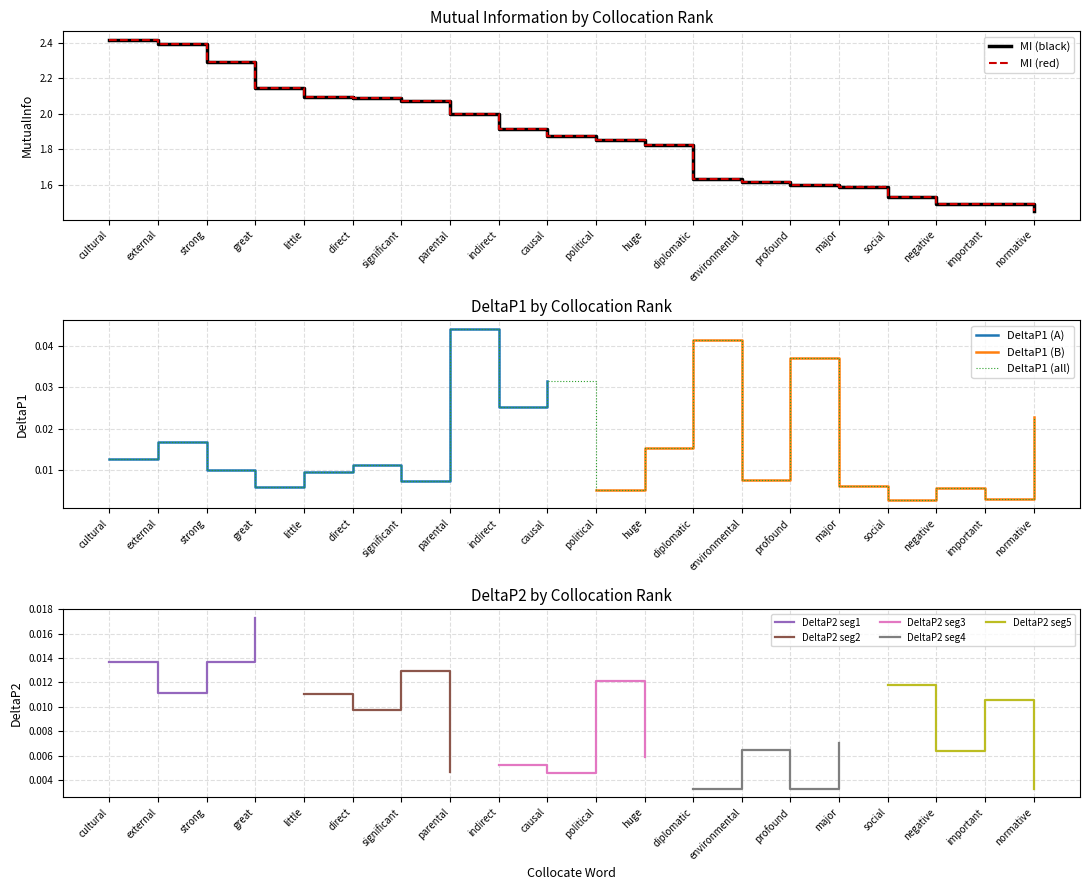

In DeltaP1, how many points are lower than both neighbors (excluding endpoints)?

7